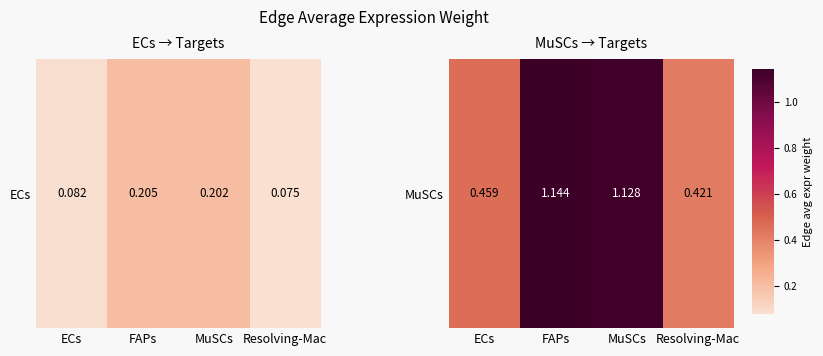

Reading right to left, extract all data points from this chart.

Resolving-Mac=0.4	MuSCs=1.1	FAPs=1.1	ECs=0.5